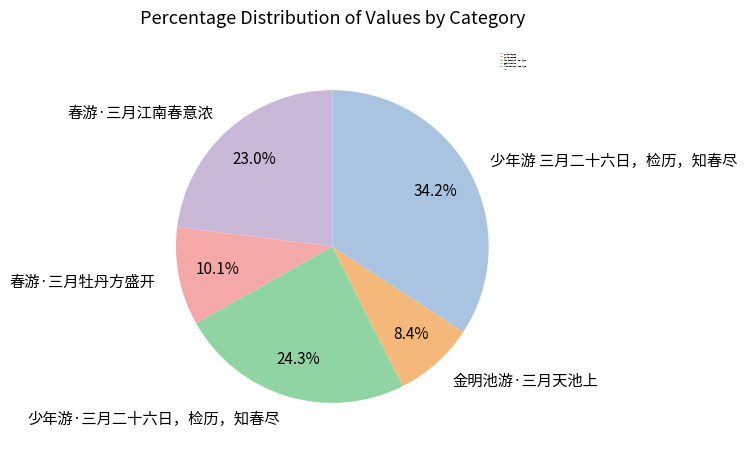

Is the sum of 春游·三月江南春意浓 and 少年游 三月二十六日，检历，知春尽 greater than half?

Yes